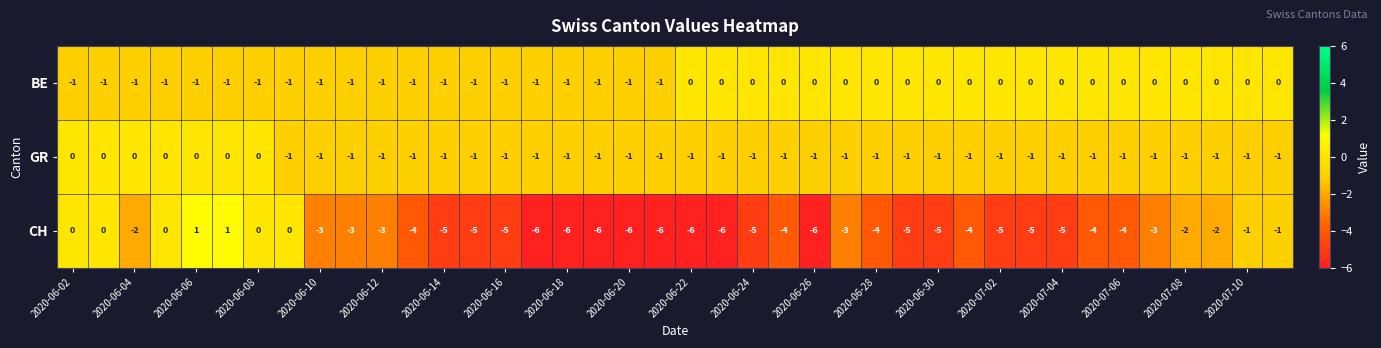

Which series has the largest total across all categories?

BE